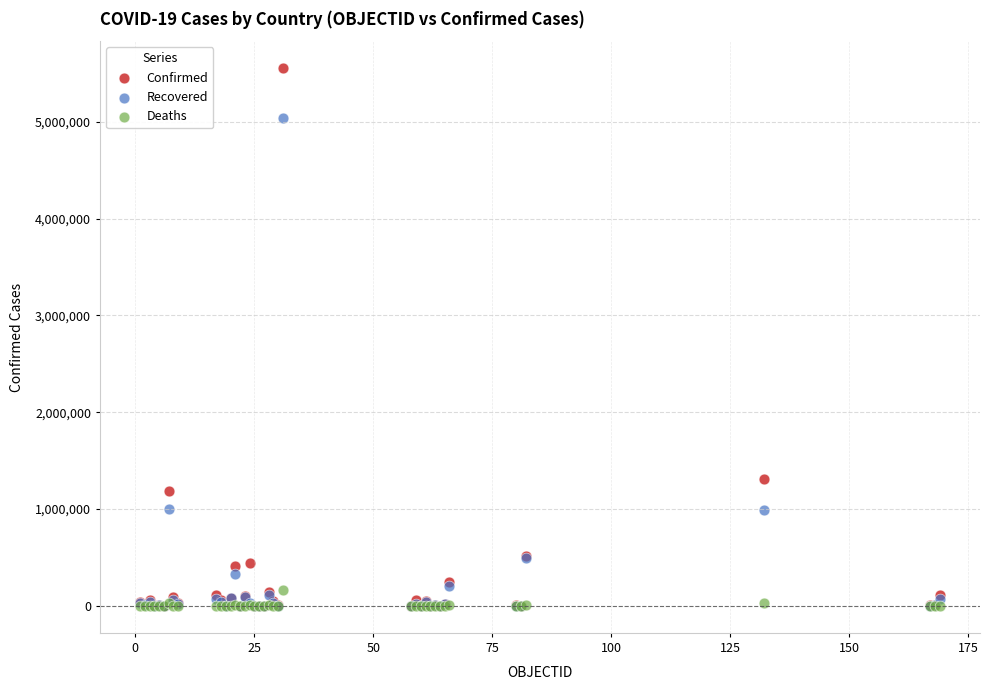

Across all series, what Y value is closest to 2777103?

1307922